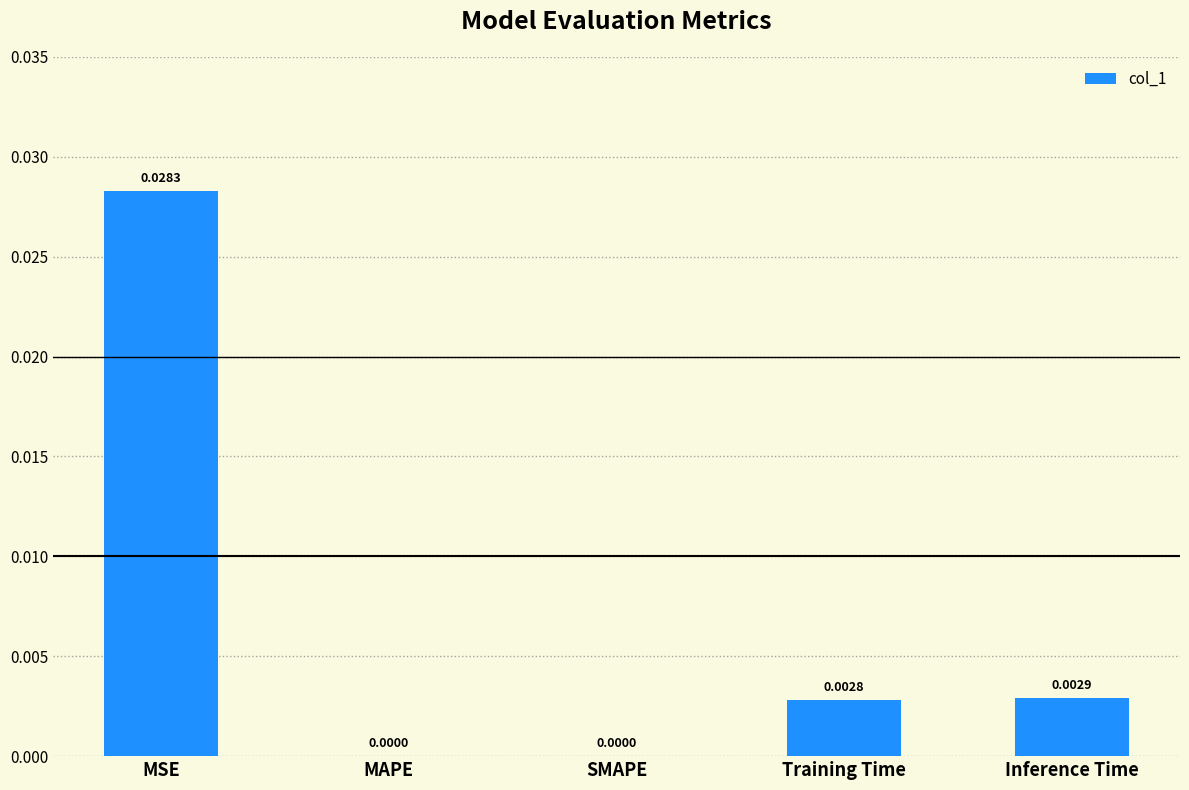

Between MAPE and Inference Time, which is larger?

Inference Time